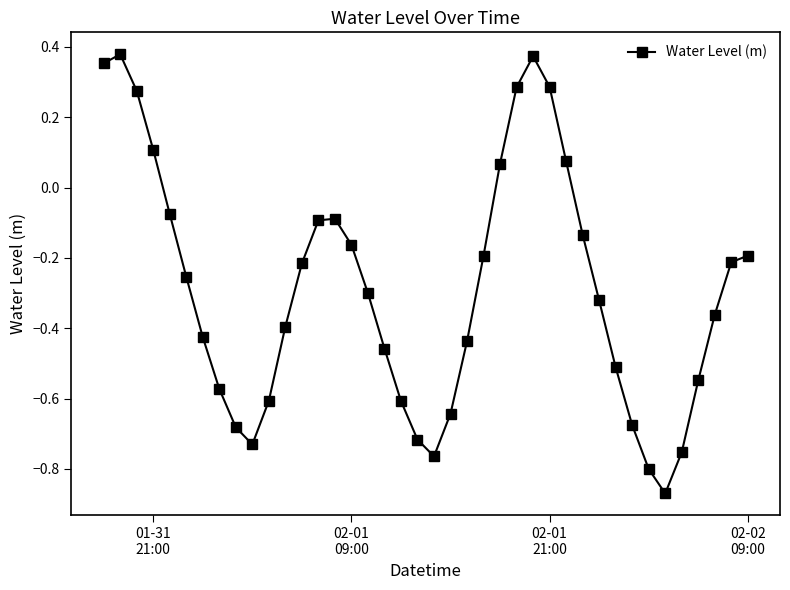

How many points are lower than both their immediate neighbors (excluding endpoints)?

3